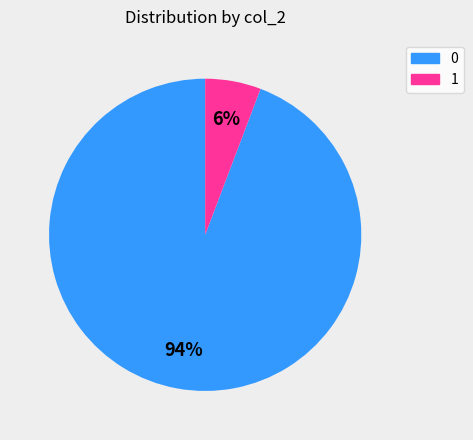

Rank the categories by value from lowest to highest.

1, 0